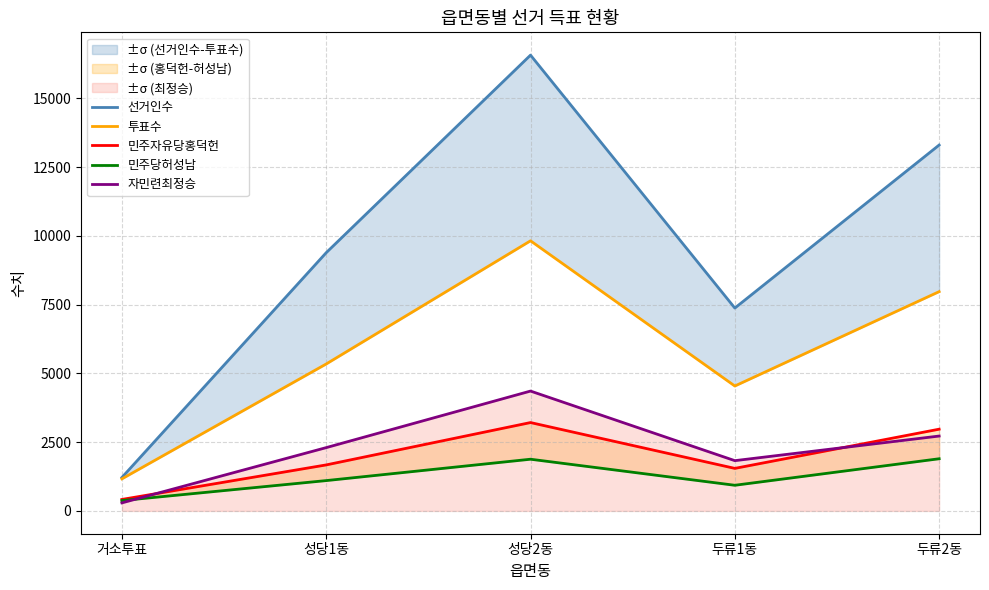

Reading right to left, transcribe all the data shown in this chart.

선거인수: 13303	7376	16572	9389	1216
투표수: 7973	4542	9821	5343	1166
민주자유당홍덕헌: 2972	1547	3213	1673	418
민주당허성남: 1897	933	1880	1103	377
자민련최정승: 2723	1828	4358	2302	293